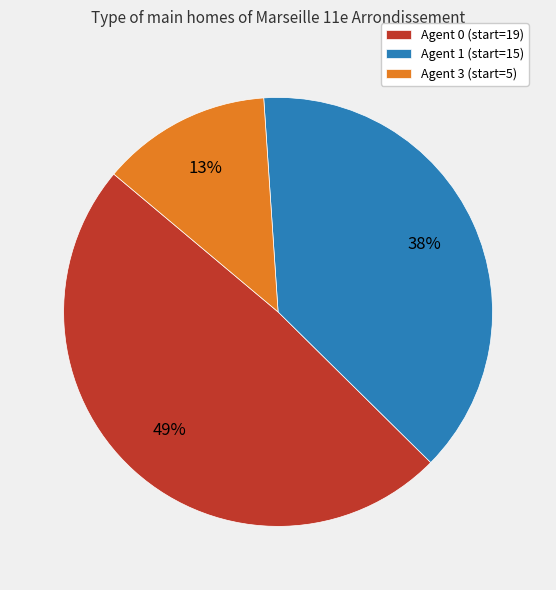

Combined, do Agent 1 (start=15) and Agent 0 (start=19) account for over 50%?

Yes